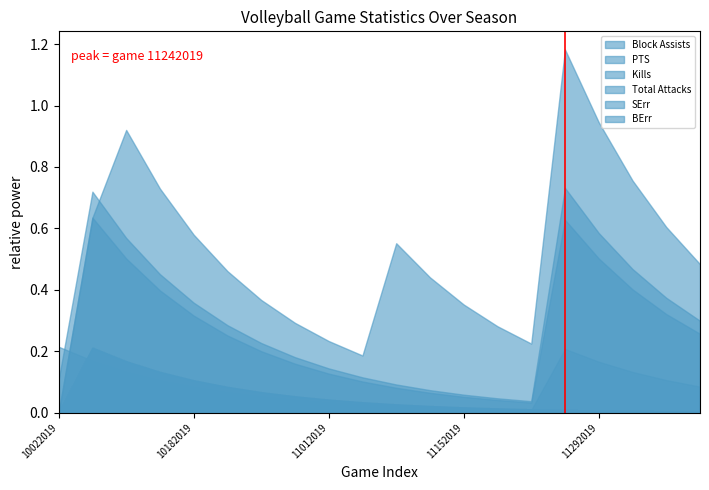

Which series changed the most between 11152019 and 12072019?

PTS